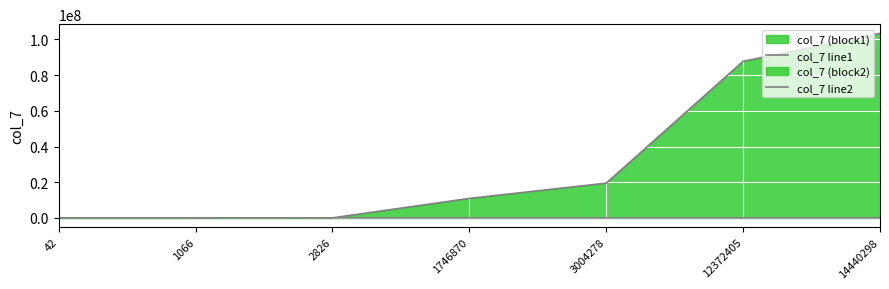

Between 2826 and 1746870, which is larger?

1746870